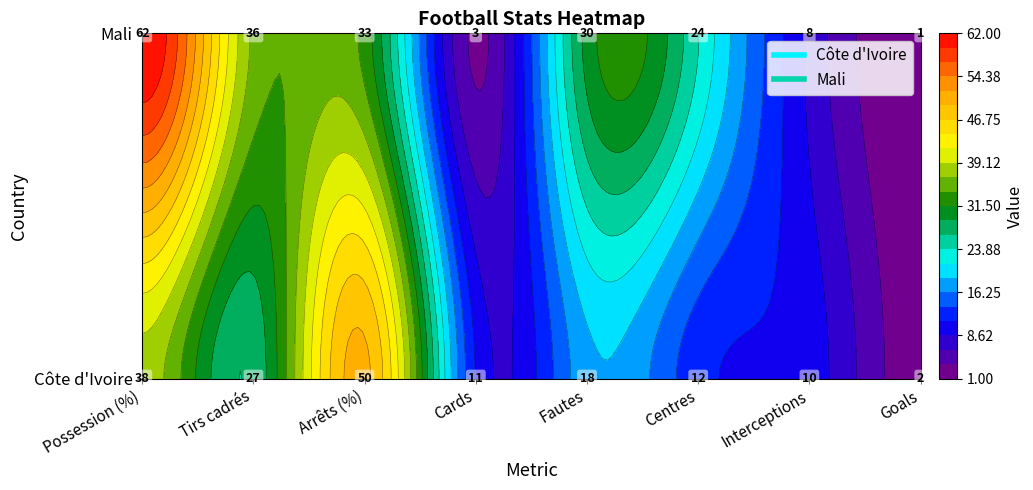

How many data points does each series have?

8